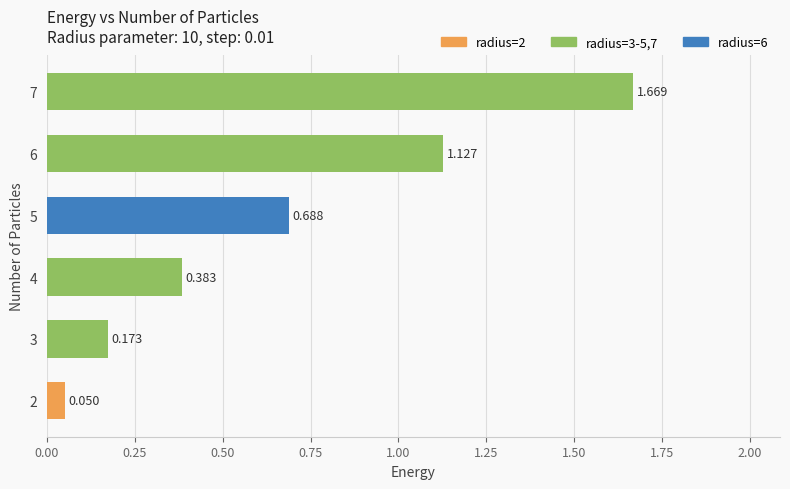

How many bars are there in total?

6